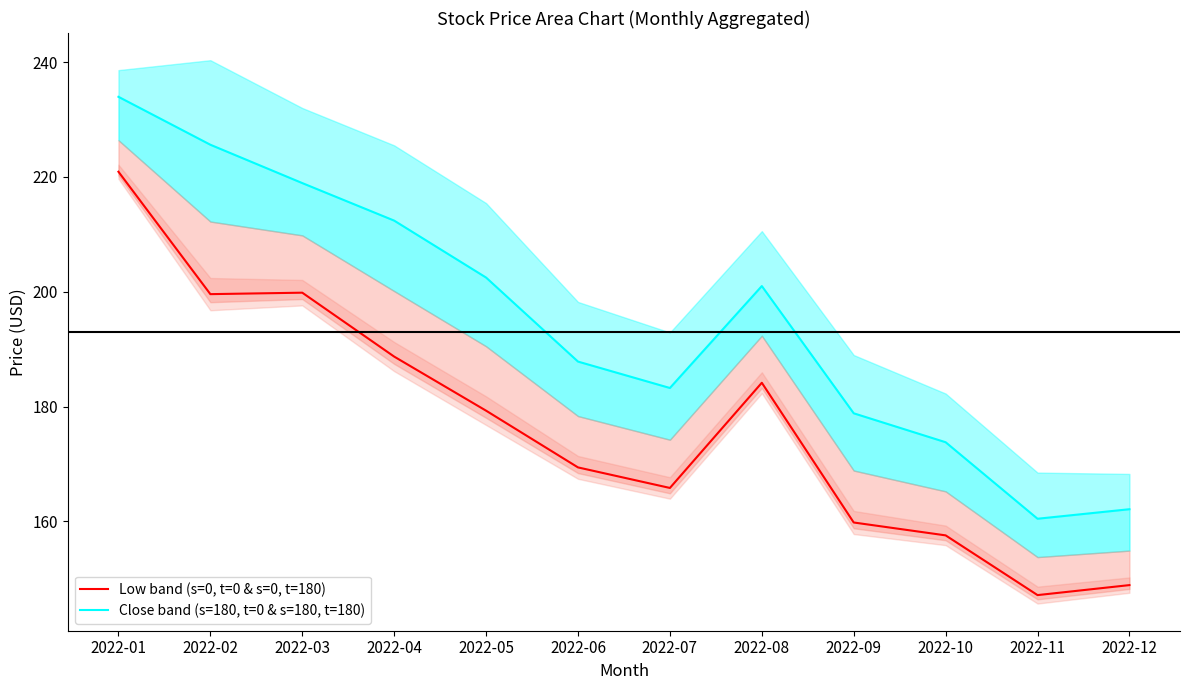

Which series has the largest total across all categories?

Close (center)